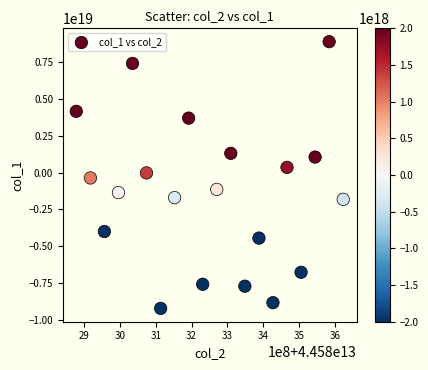

How many points are shown in the scatter plot?

20